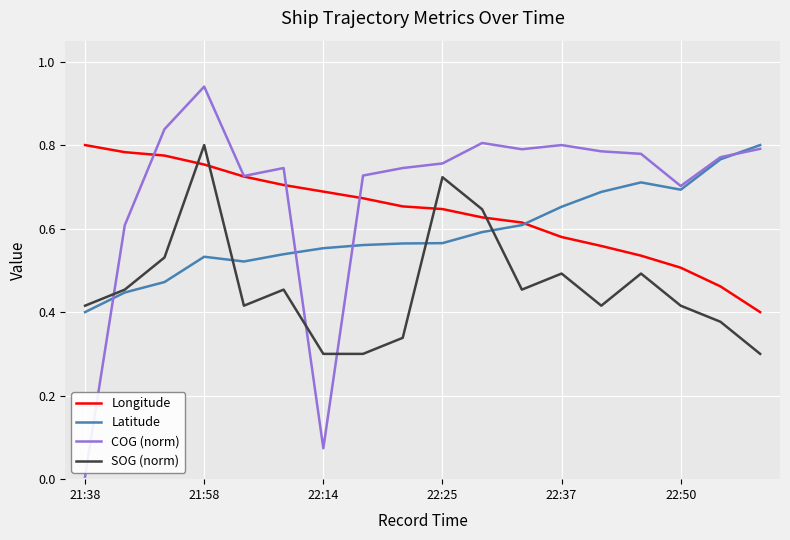

Which series has the largest range (max minus min)?

COG (norm)